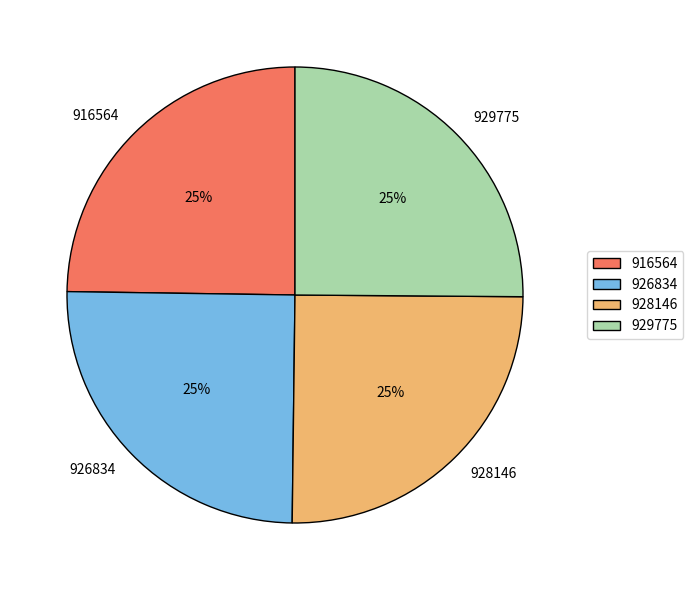

How many slices are in this pie chart?

4